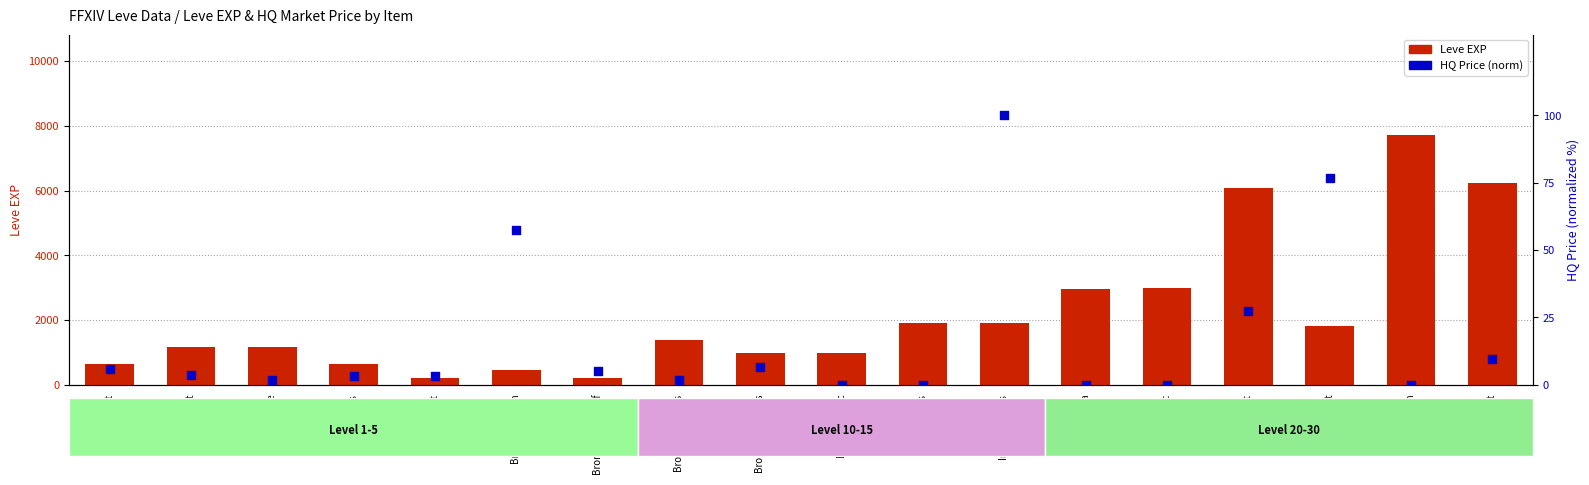

At how many categories does at least one series exceed 5683?

3